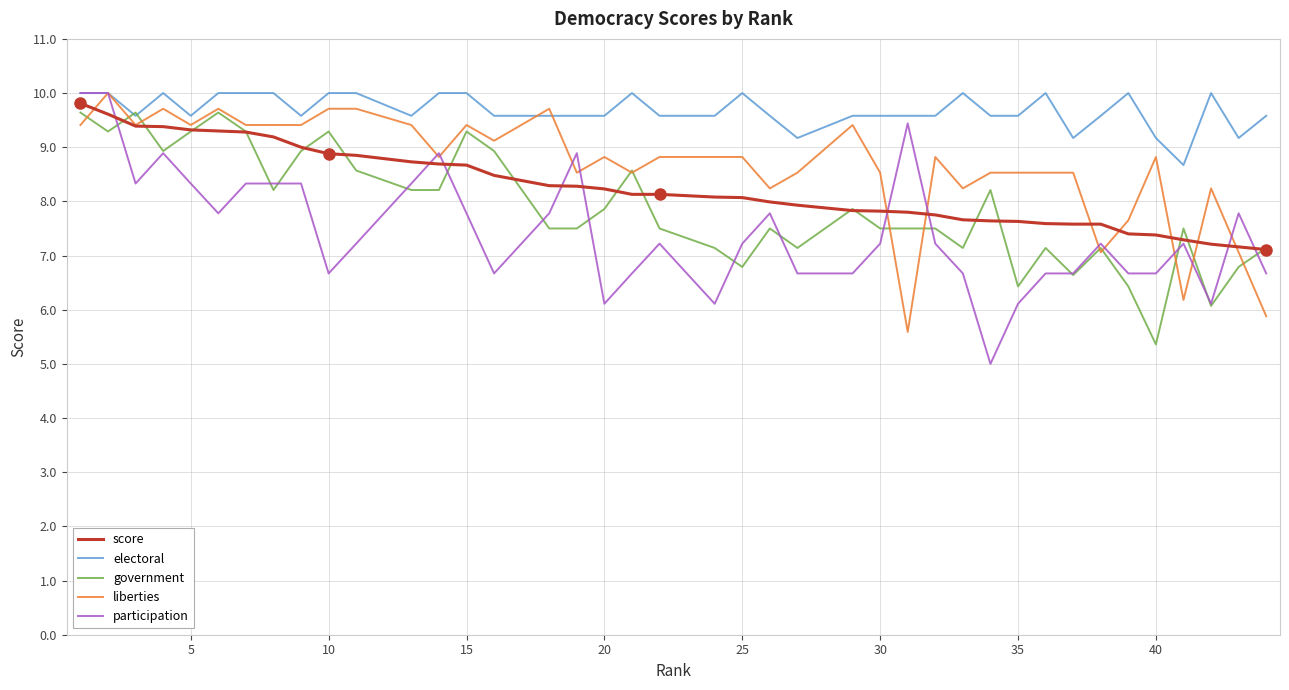

Which series has the largest total across all categories?

electoral